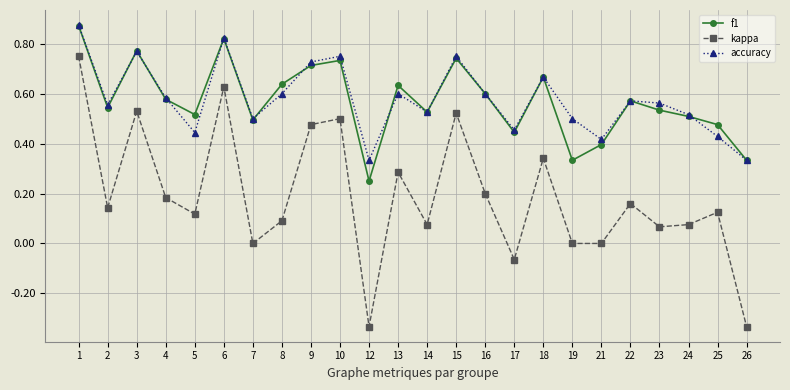

The value of accuracy at 7 is 0.5. True or false?

True